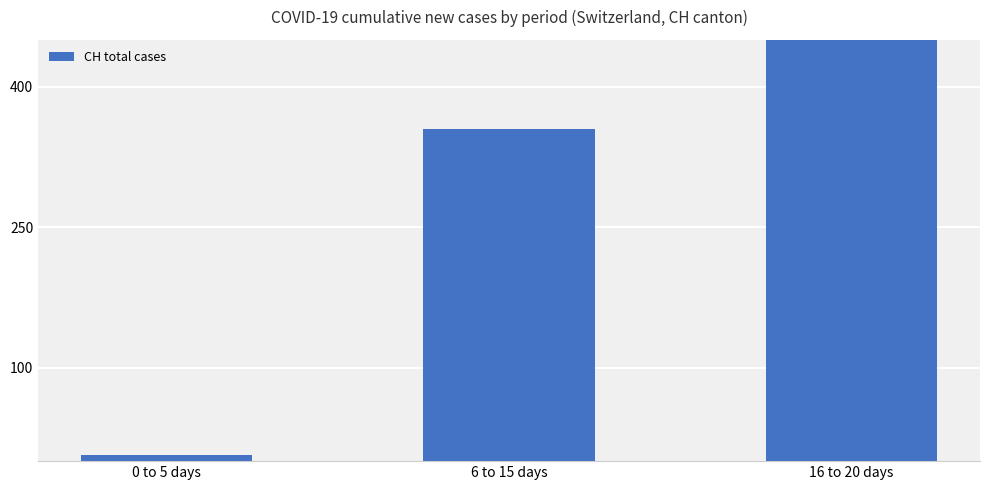

How many data points are less than 355?

1